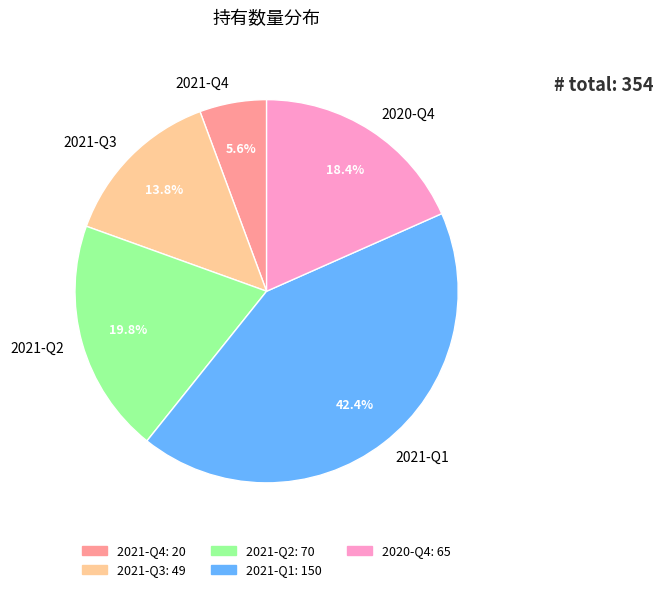

Is it true that 2021-Q3 is 14% of the pie?

True